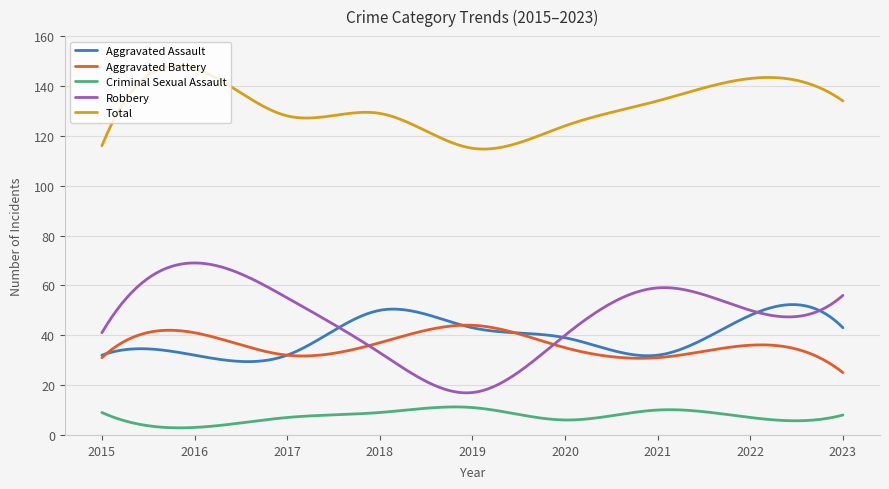

Rank the series by their maximum value, from highest to lowest.

Total, Robbery, Aggravated Assault, Aggravated Battery, Criminal Sexual Assault